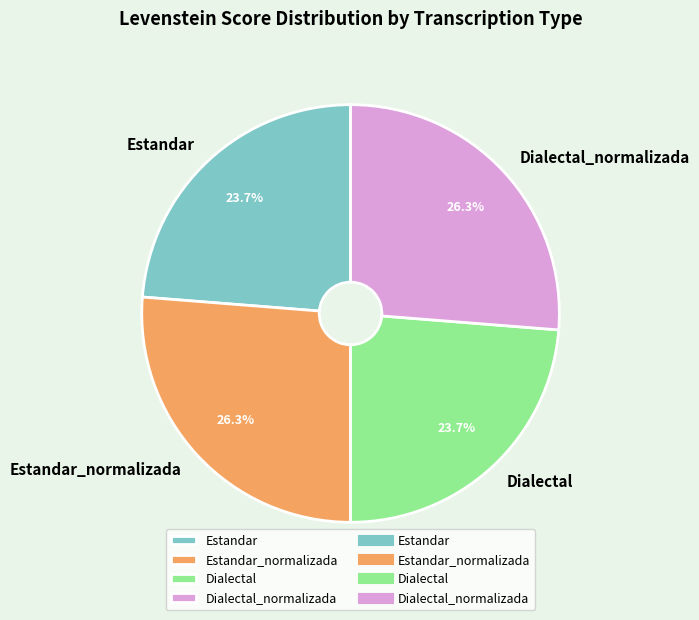

The Estandar slice represents 32% of the pie. True or false?

False